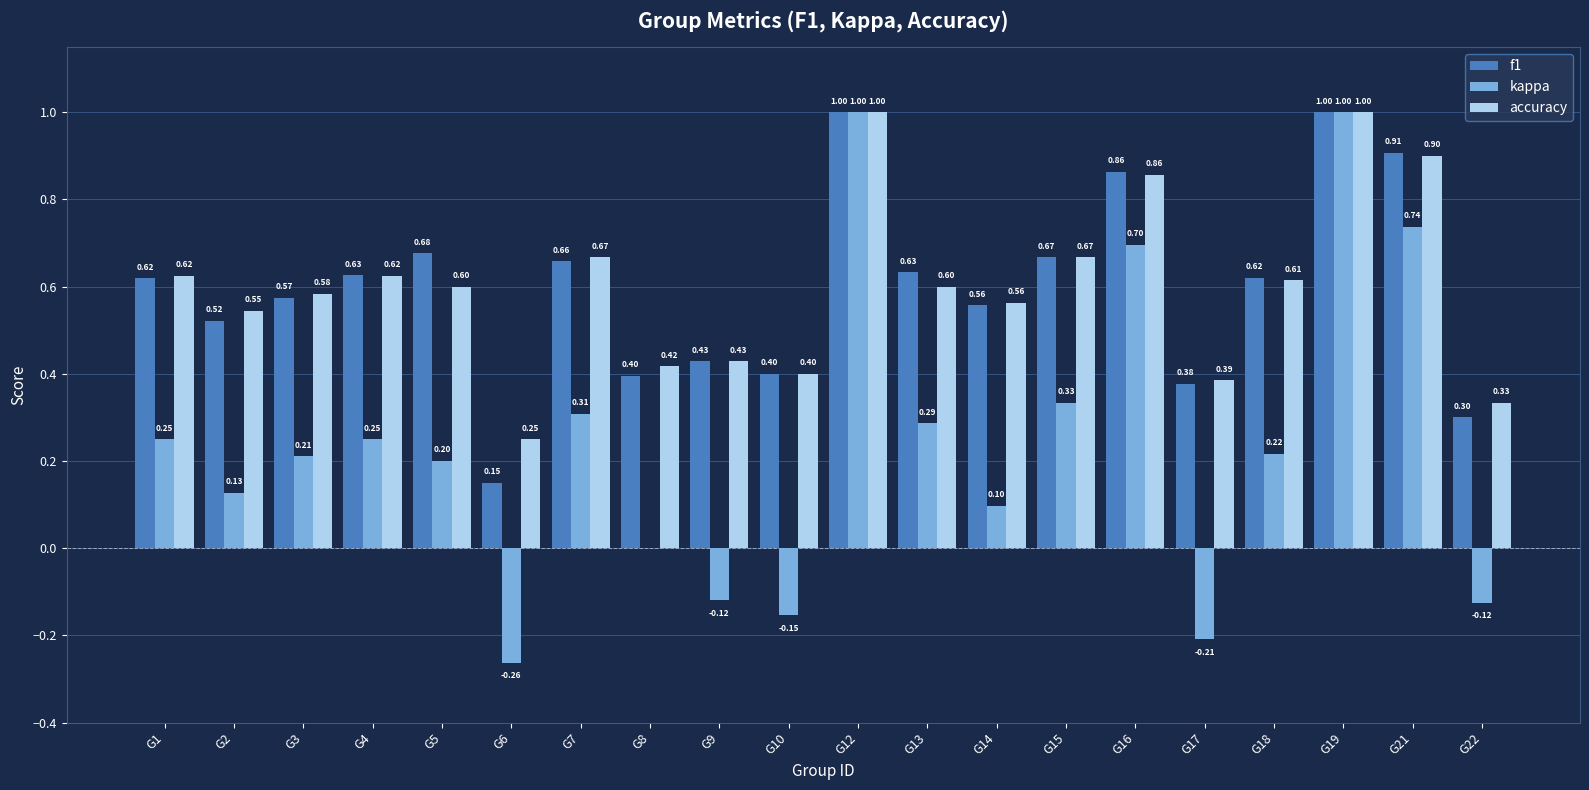

What is the sum of the f1 values at G3 and G8?

1.0